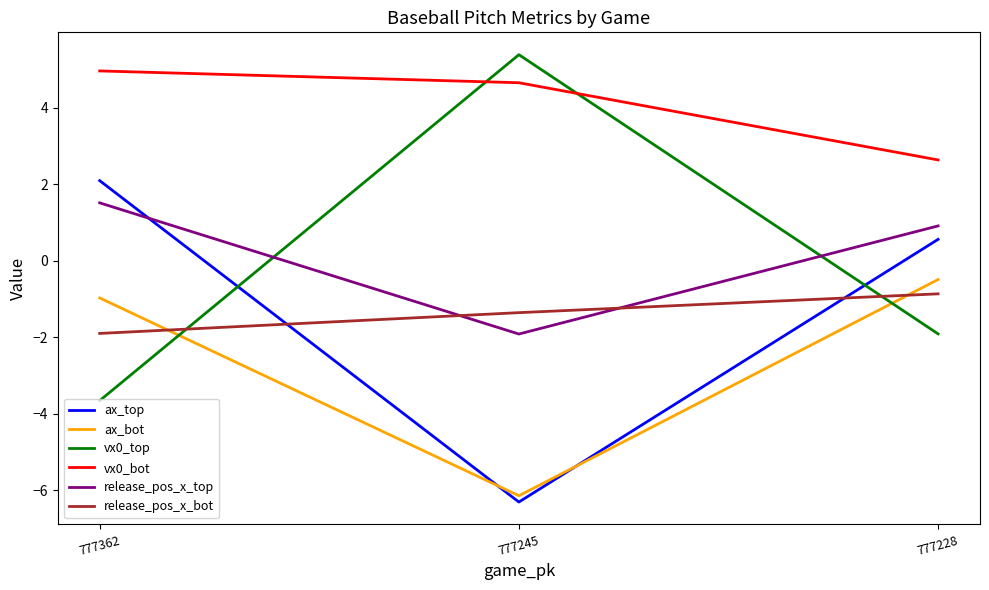

At which label does ax_top first exceed 0?

777362